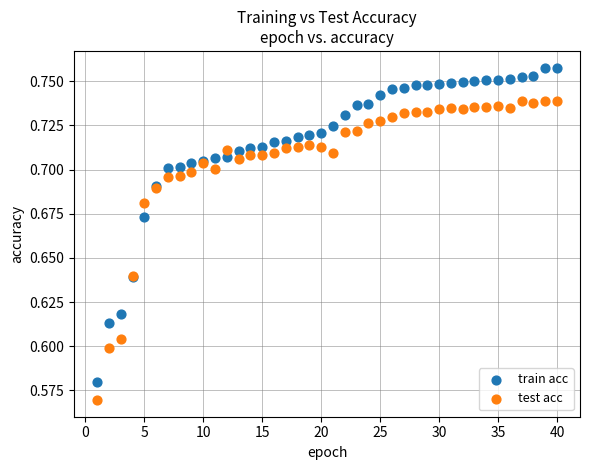

Which series has the largest Y range (max minus min)?

train acc